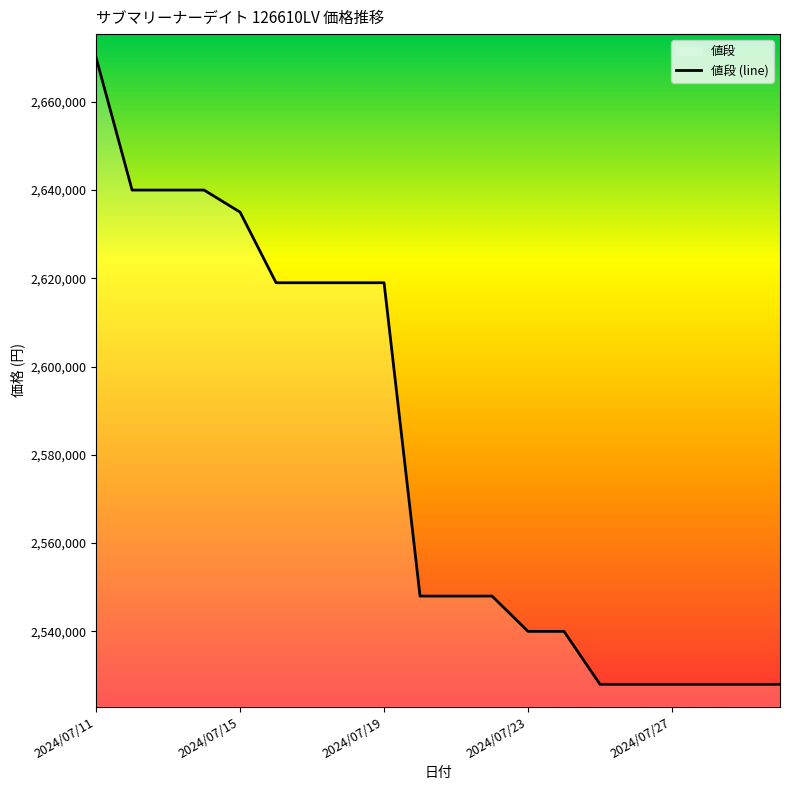

What is the difference between the maximum and minimum values?

142000